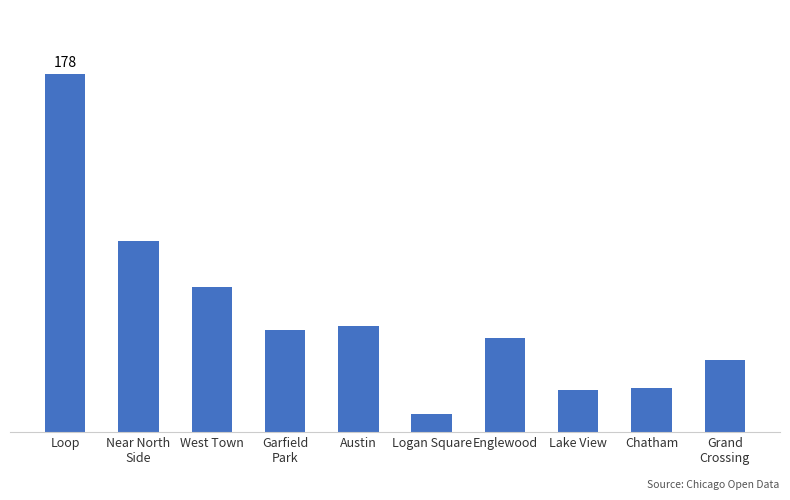

Where does the data first go above 51?

Loop